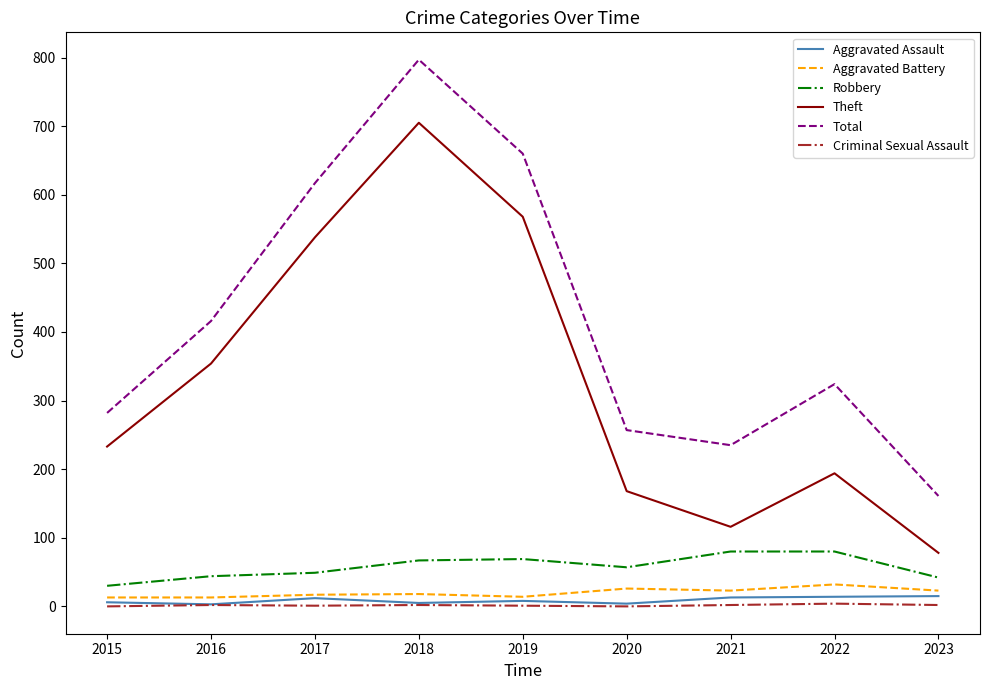

At which category is the sum across all series the highest?

2018